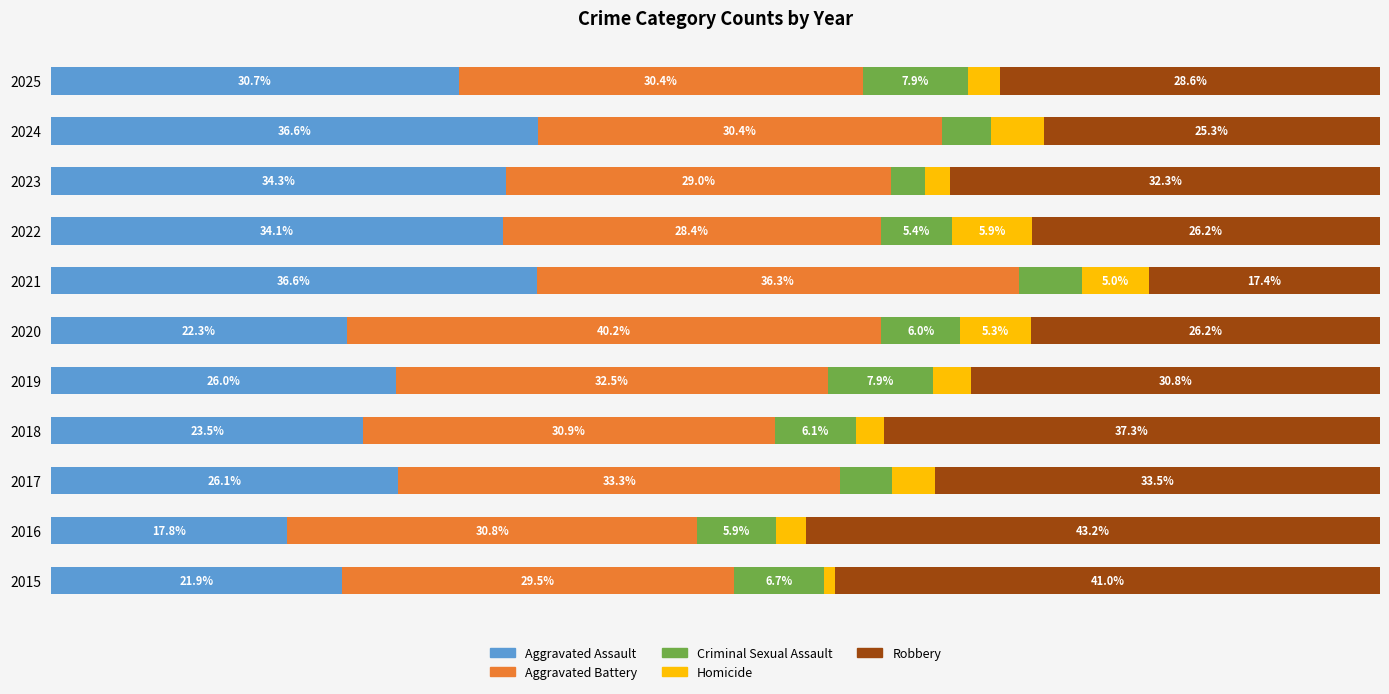

What are all the series names shown in the legend?

Aggravated Assault, Aggravated Battery, Criminal Sexual Assault, Homicide, Robbery